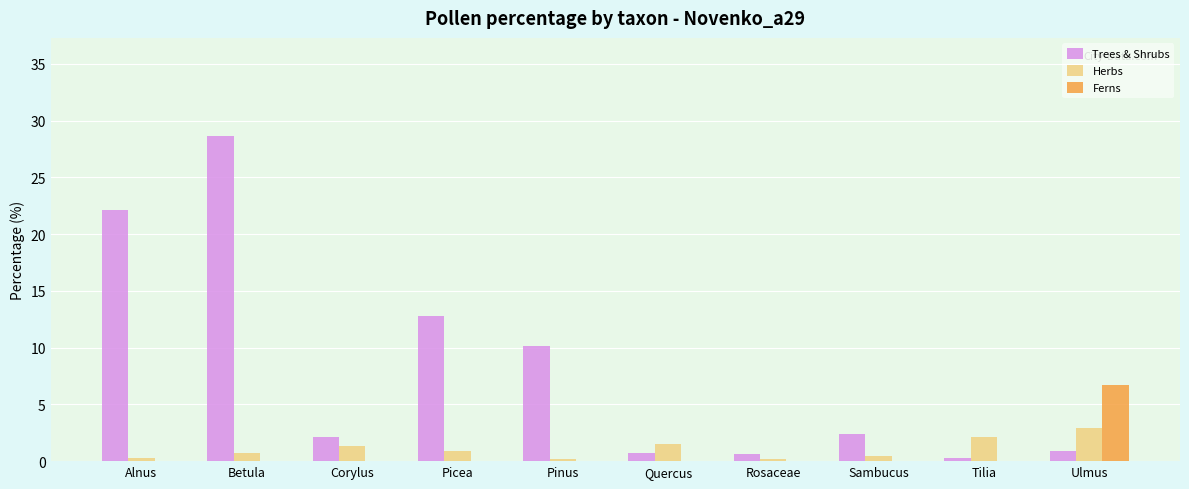

The Trees & Shrubs series shows 17.8 at Betula. True or false?

False